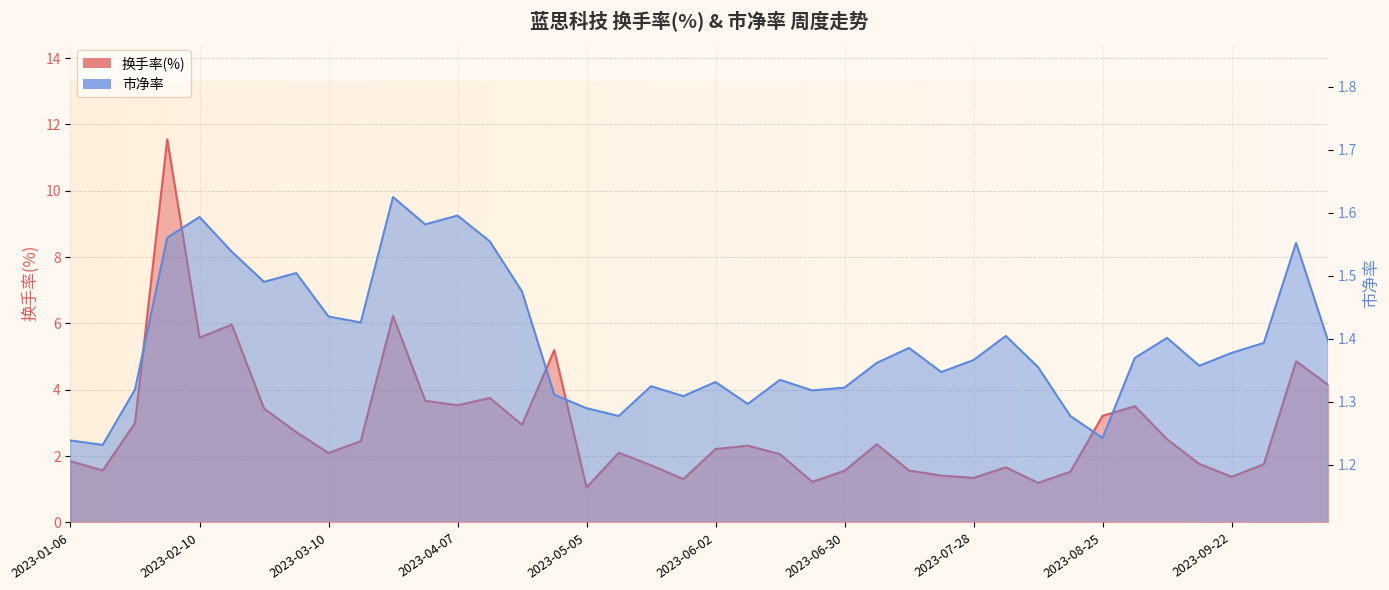

What is the average value of the 换手率(%) series?

2.9